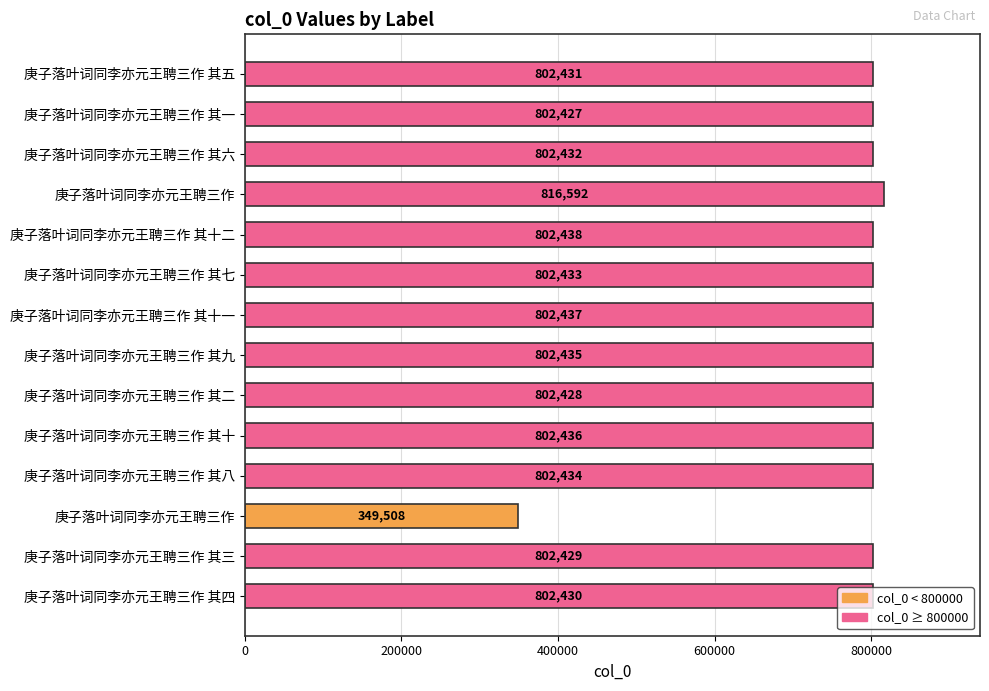

Count the number of categories in the chart.

14